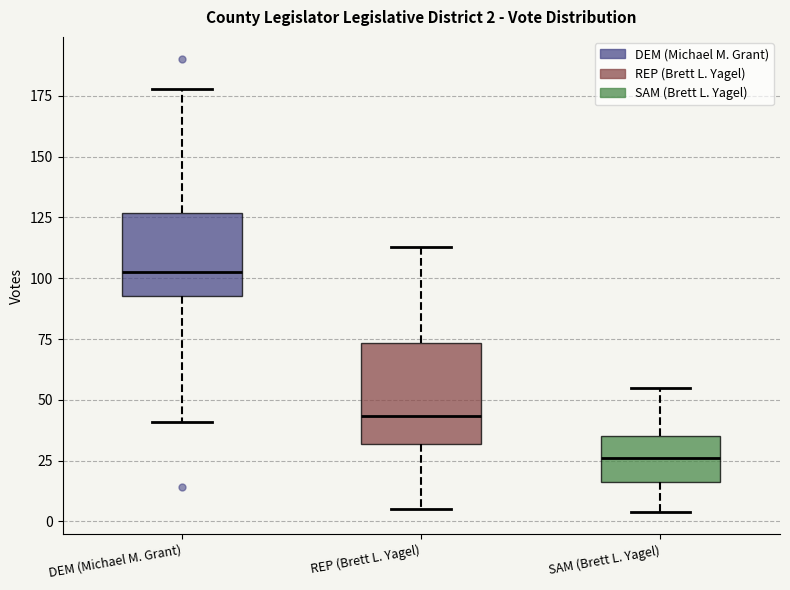

Which box has the highest median line?

DEM (Michael M. Grant)